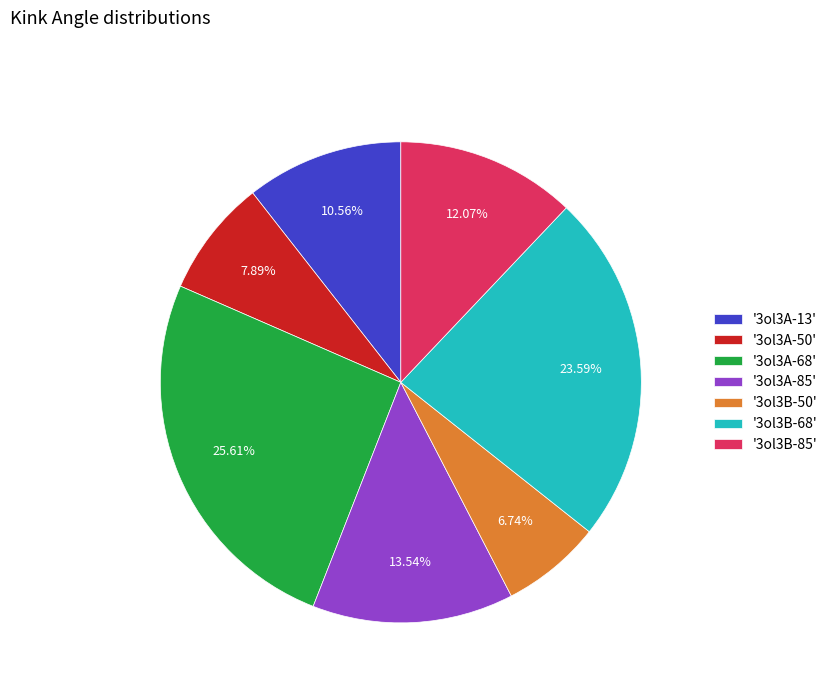

What is the ratio of the value at '3ol3B-85' to the value at '3ol3A-50'?

1.5